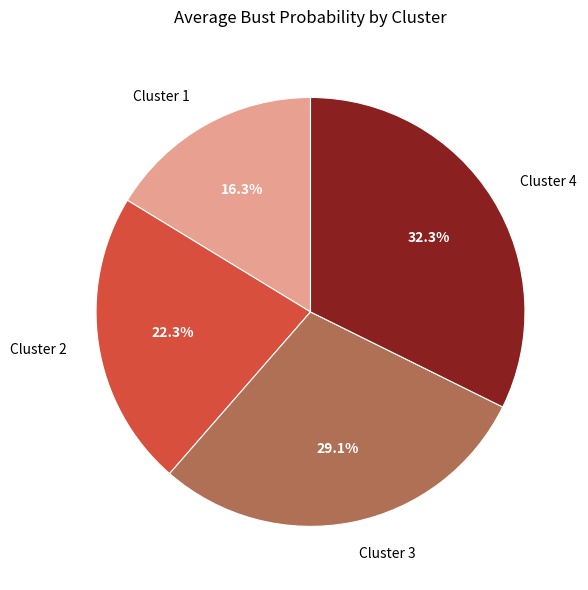

To the nearest percent, what is the average slice percentage?

25%